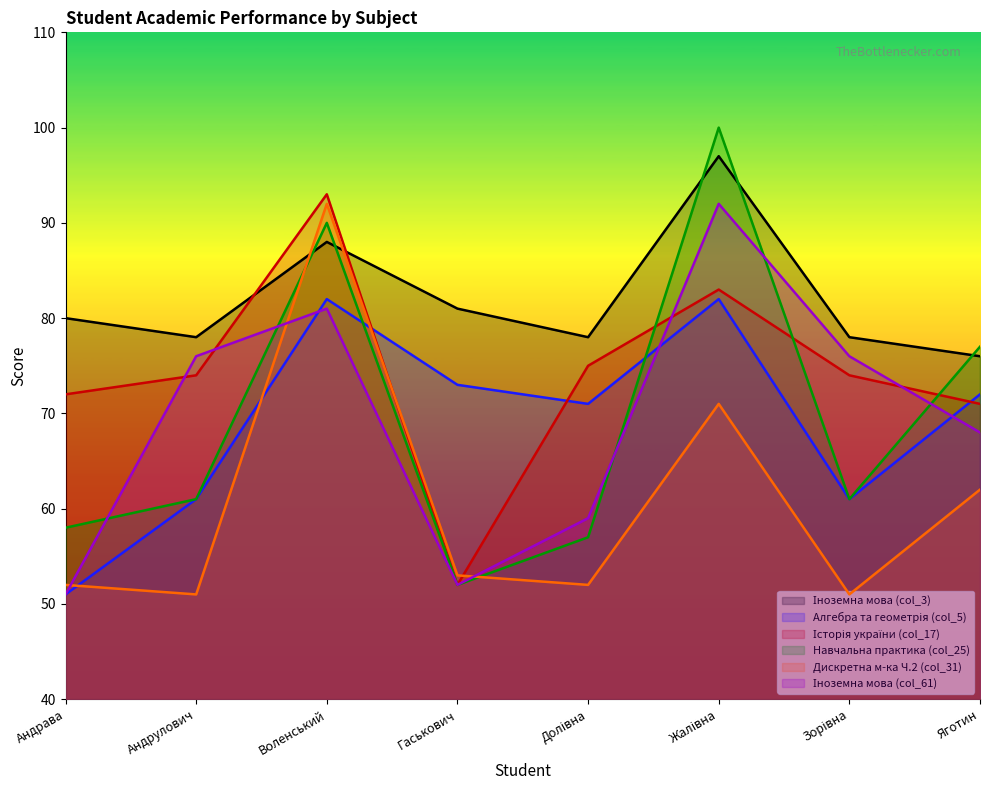

What are all the series names shown in the legend?

Іноземна мова (col_3), Алгебра та геометрія (col_5), Історія україни (col_17), Навчальна практика (col_25), Дискретна м-ка Ч.2 (col_31), Іноземна мова (col_61)